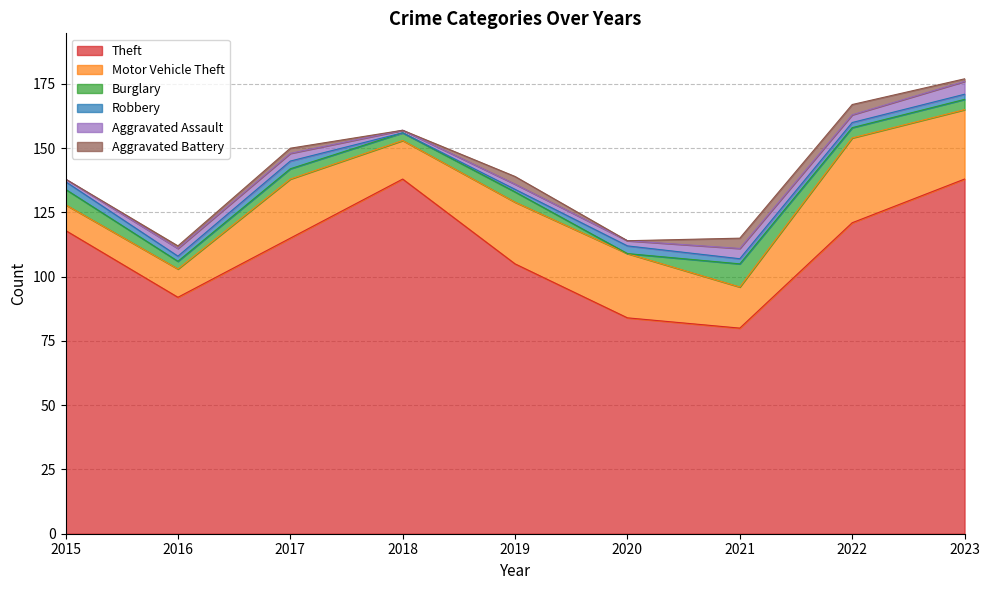

How many Aggravated Assault values are between 2 and 3?

5